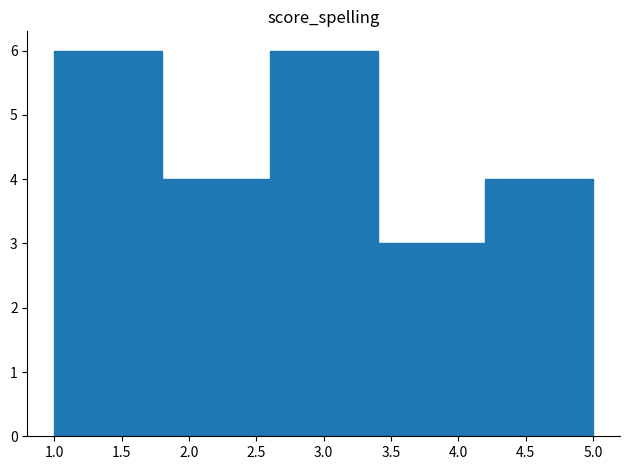

How tall is the bar that spans 1.0 to 1.8 on the x-axis? The values are not printed on the chart, so give them approximately, as read against the axis.

6